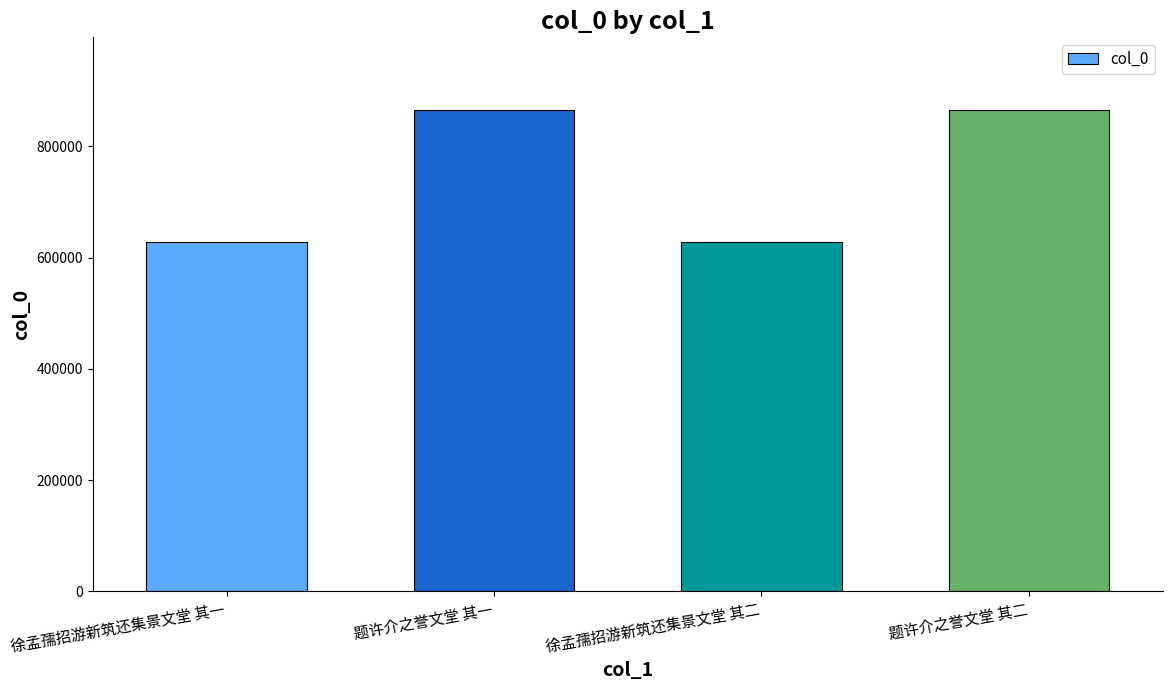

What is the minimum value shown in the chart?

628770